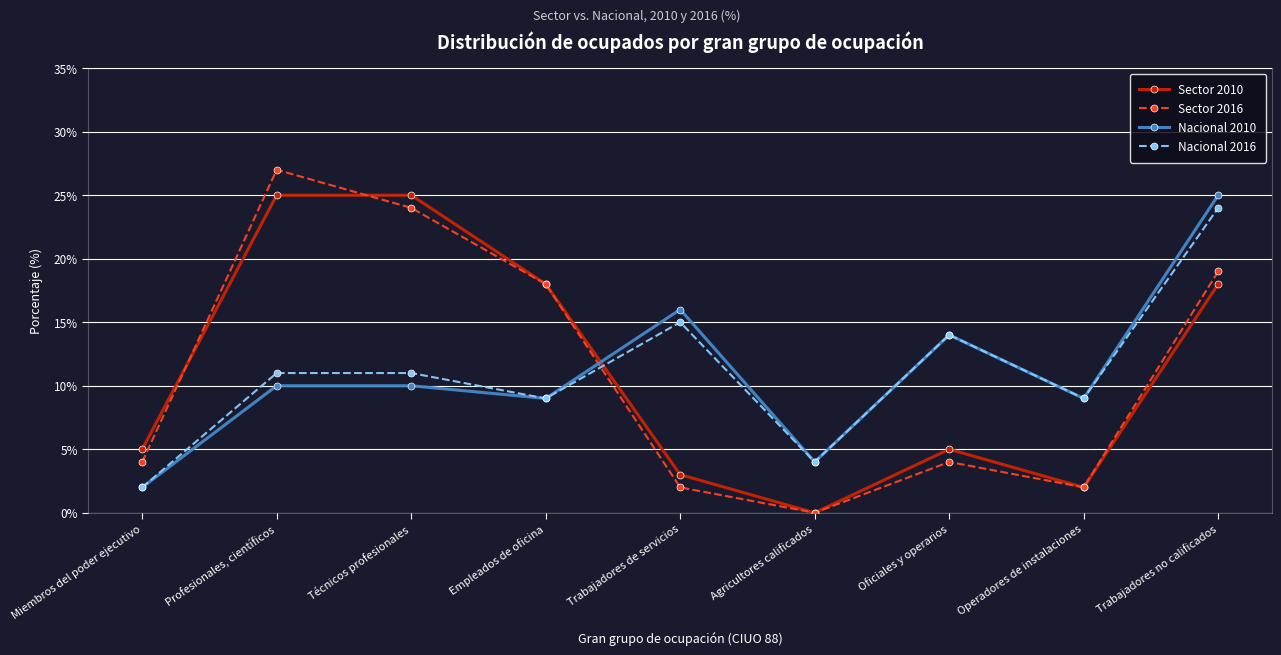

What is the label of the 5th point from the right?

Trabajadores de servicios